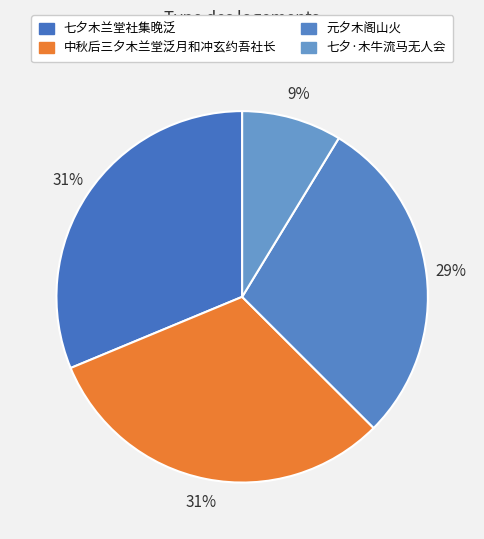

How many slices are in this pie chart?

4